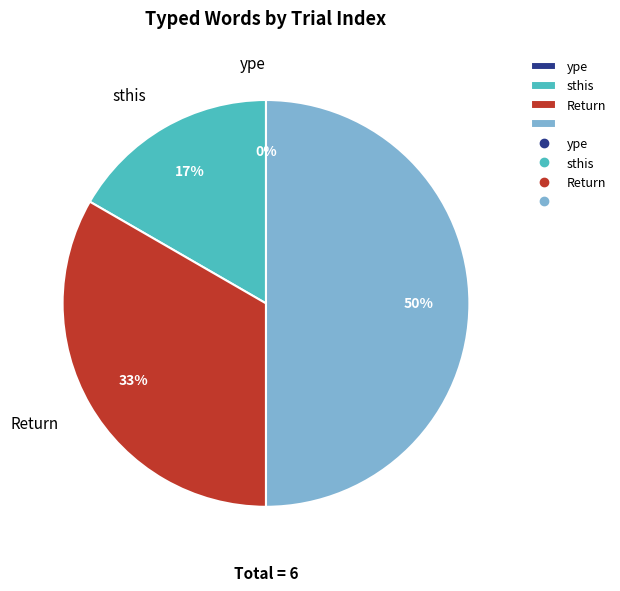

To the nearest percent, what is the difference between the ype and   slice percentages?

50%